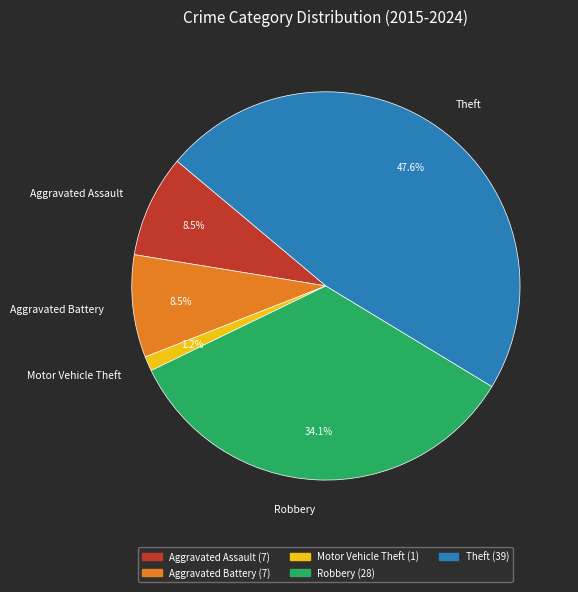

To the nearest percent, what percentage of the pie is Motor Vehicle Theft?

1%